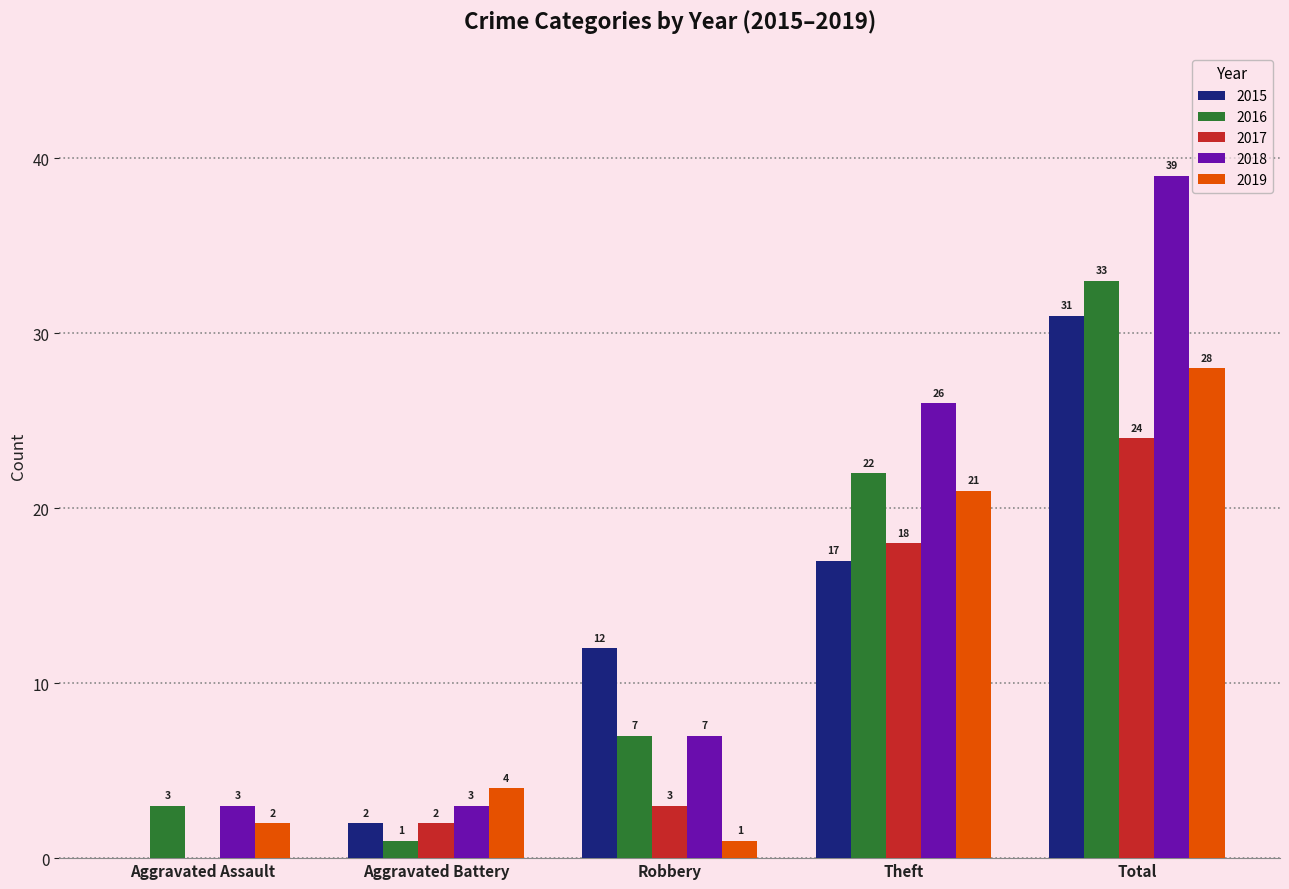

True or false: 2018 has a value of 52 at Total.

False